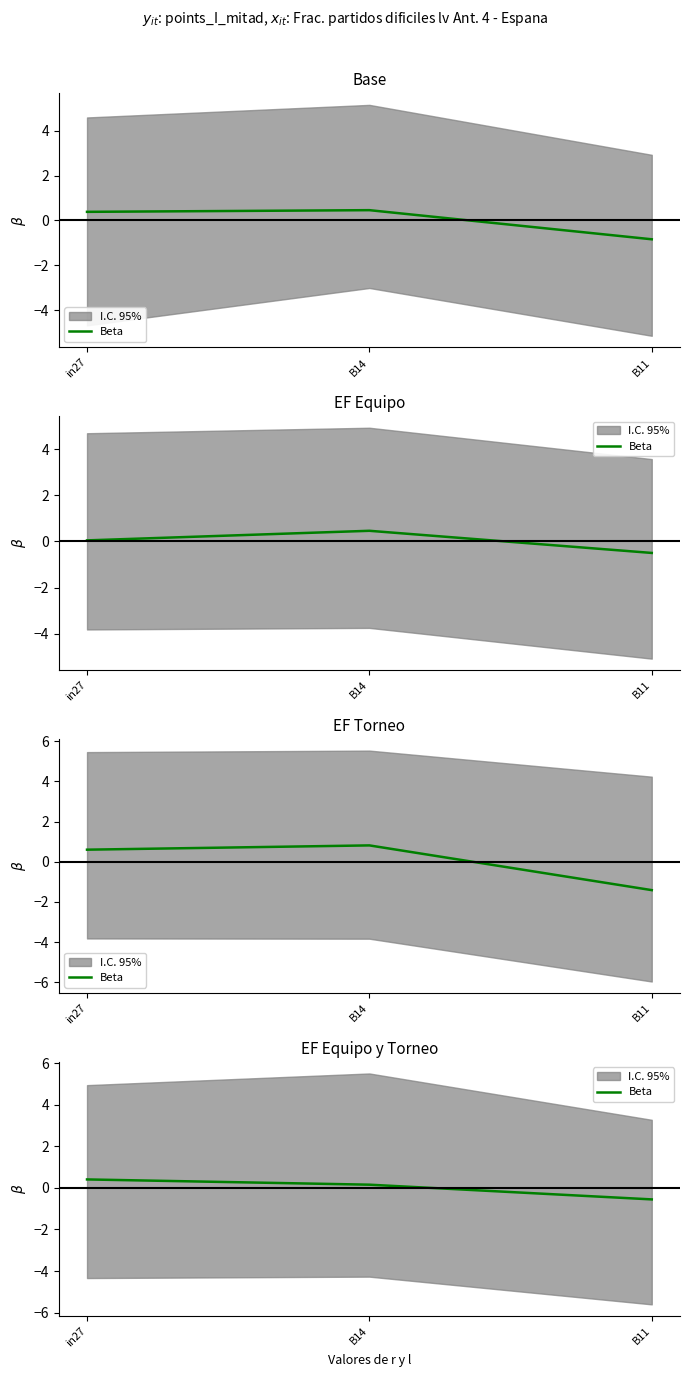

Is this an area chart (filled region under the line)?

No